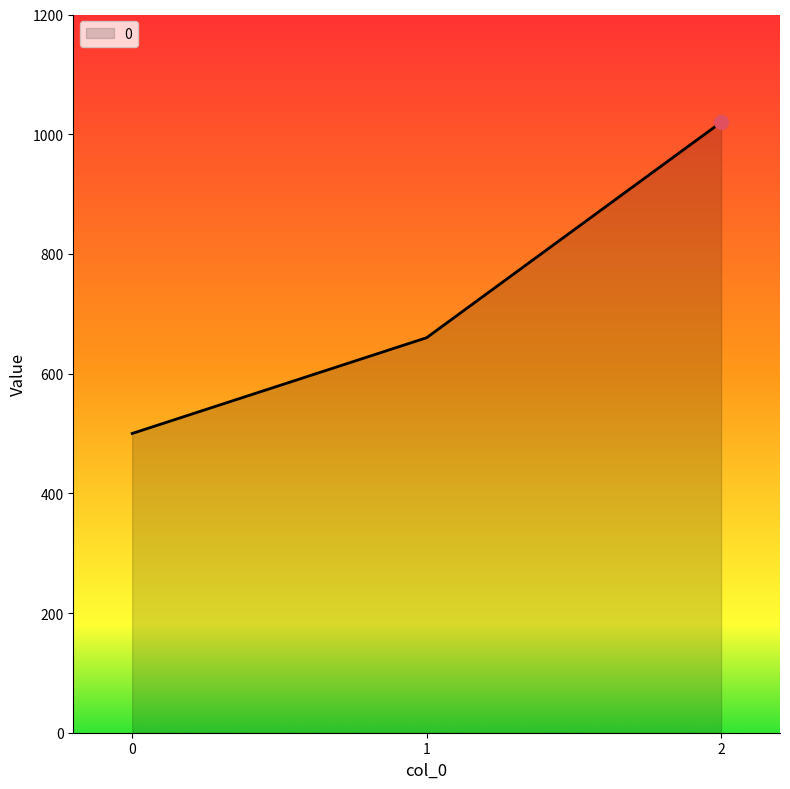

Does the chart display data point markers on the line(s)?

No